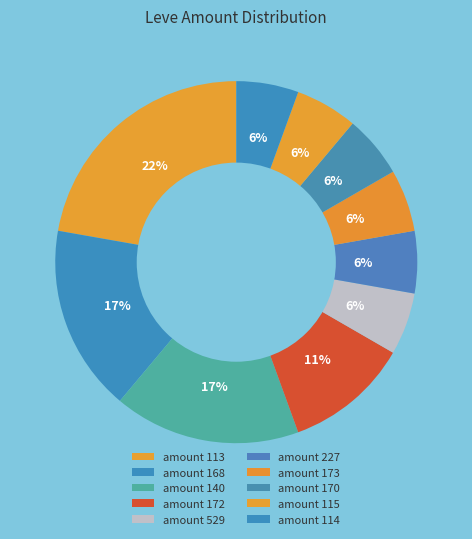

How many segments does this pie chart have?

10